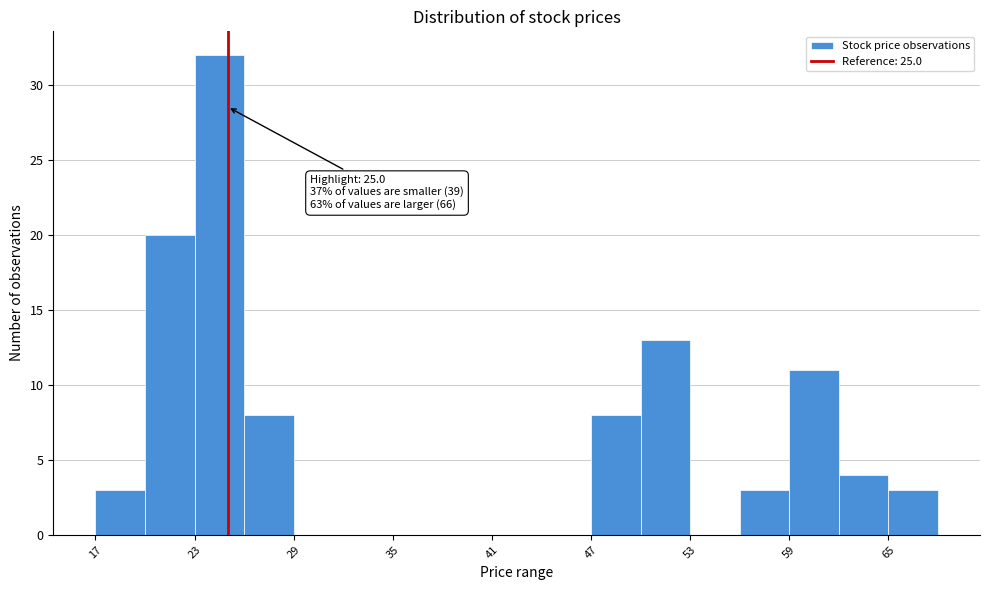

Read against the x-axis, roughly where is the centre of the tallest bar?

25